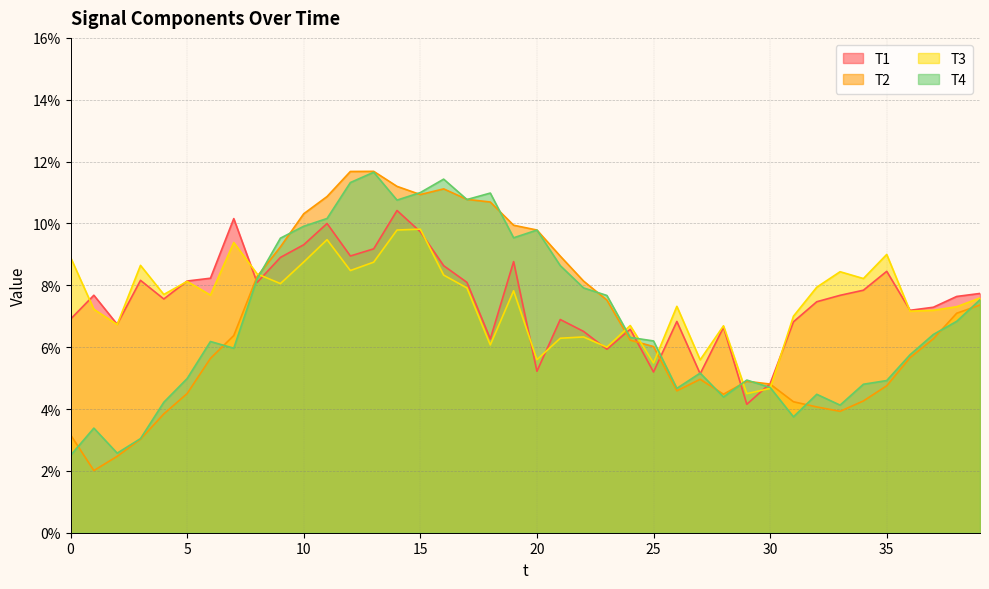

Is the value of T1 at 0 greater than the value of T2 at 12?

No